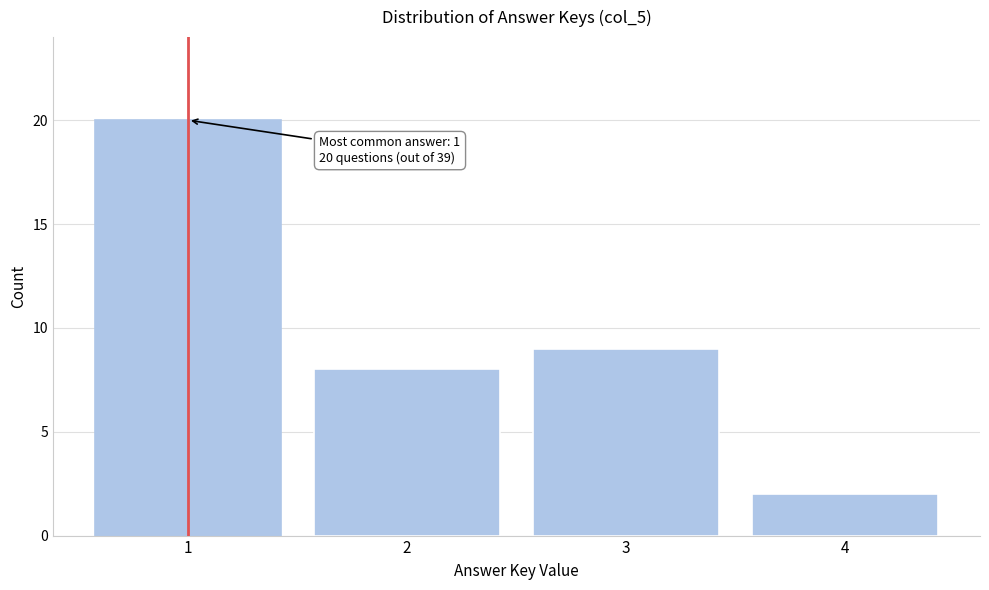

Over which range of the x-axis is the bar tallest?

0.5 to 1.5